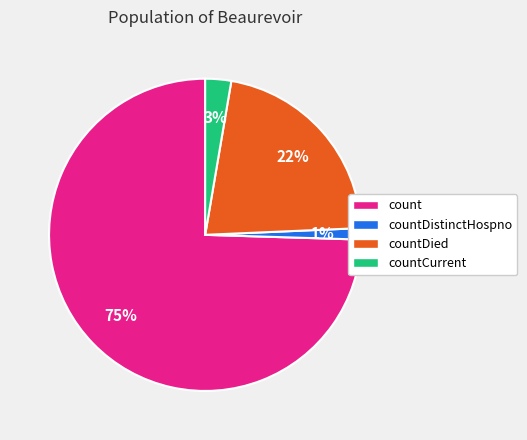

Do countDied and countCurrent together represent more than half of the pie?

No